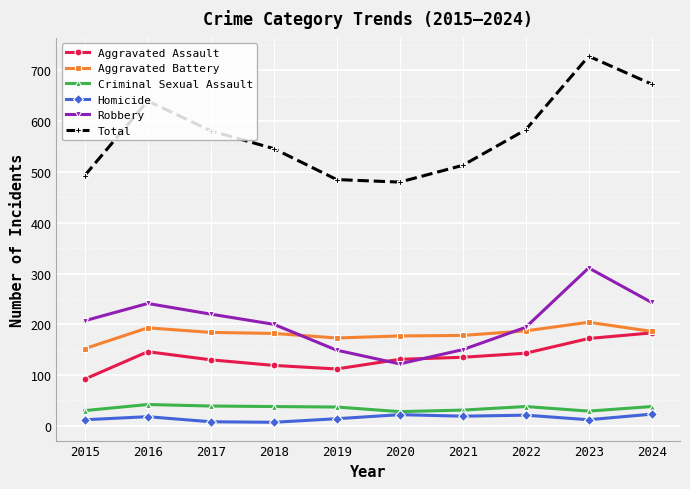

Which series has the largest total across all categories?

Total